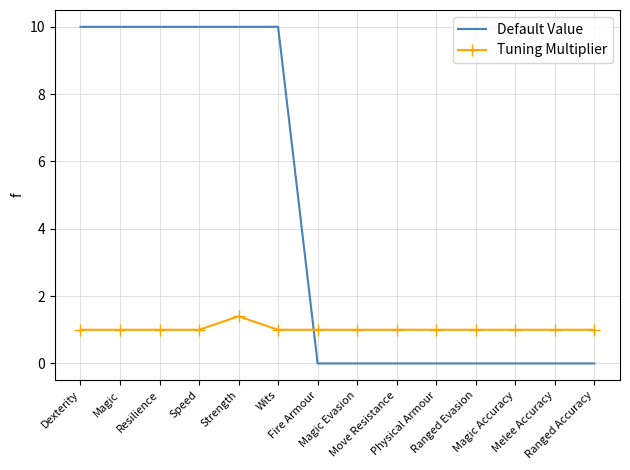

How many times do Default Value and Tuning Multiplier cross each other?

1